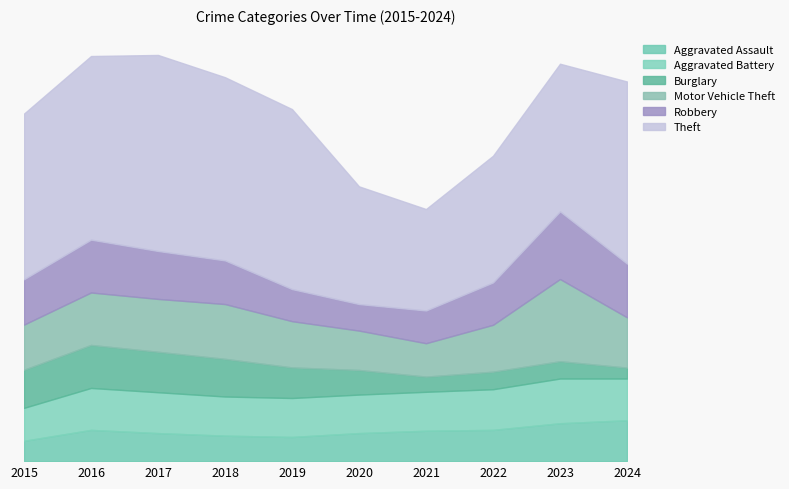

Count the number of data series in this chart.

6